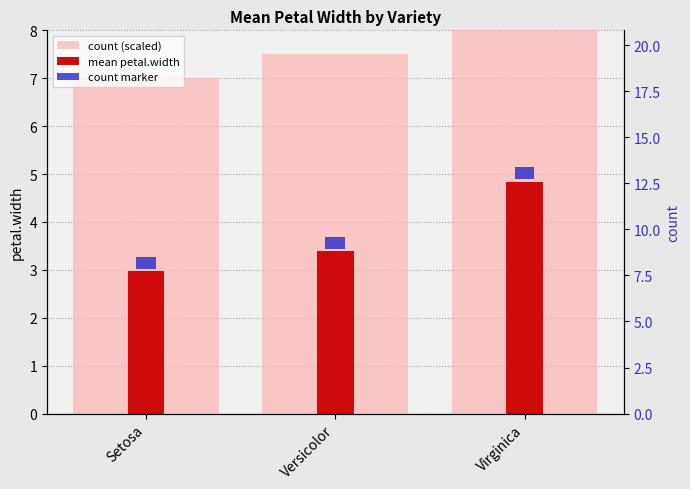

What is the difference between the maximum and minimum values in the count (scaled) series?

1.0